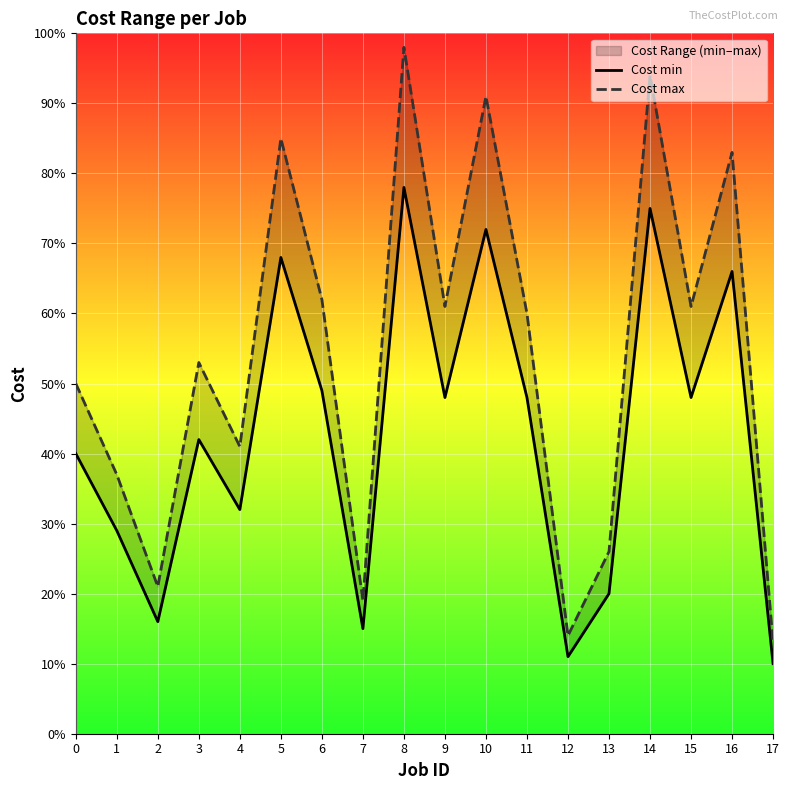

How many series are shown in this chart?

2